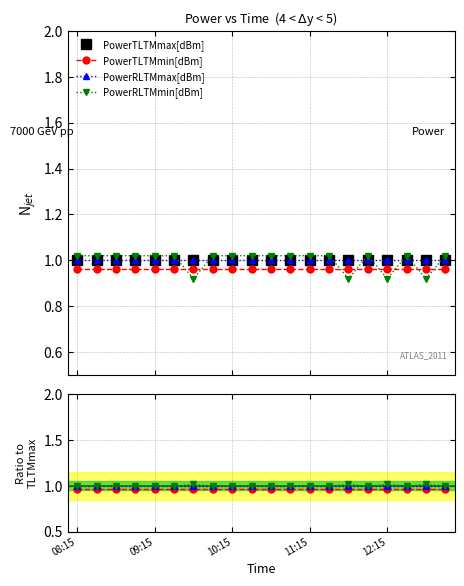

Does the chart display data point markers on the line(s)?

Yes